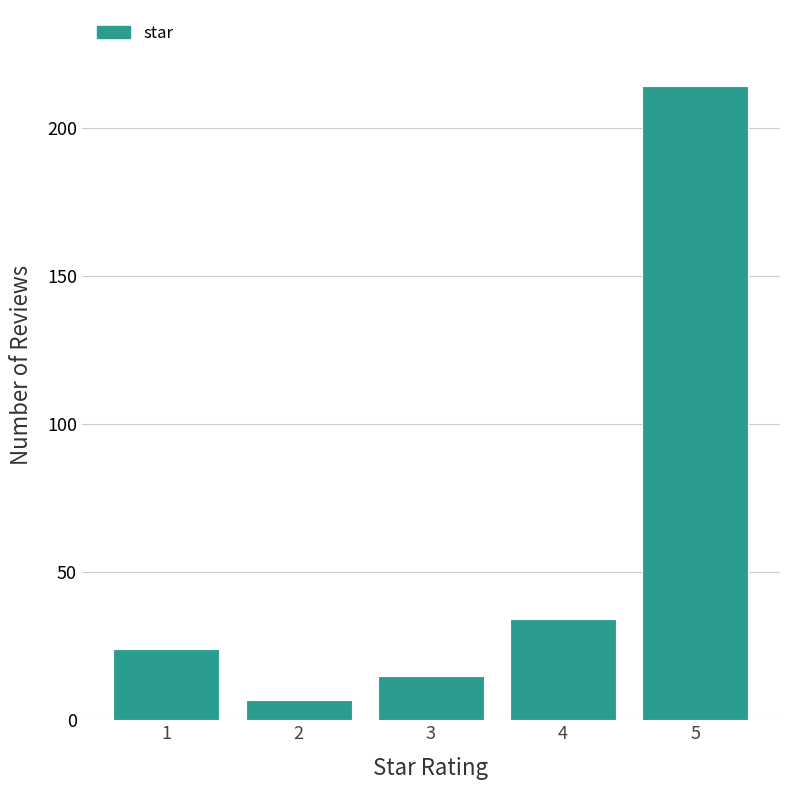

Reading right to left, transcribe all the data shown in this chart.

5=214	4=34	3=15	2=7	1=24